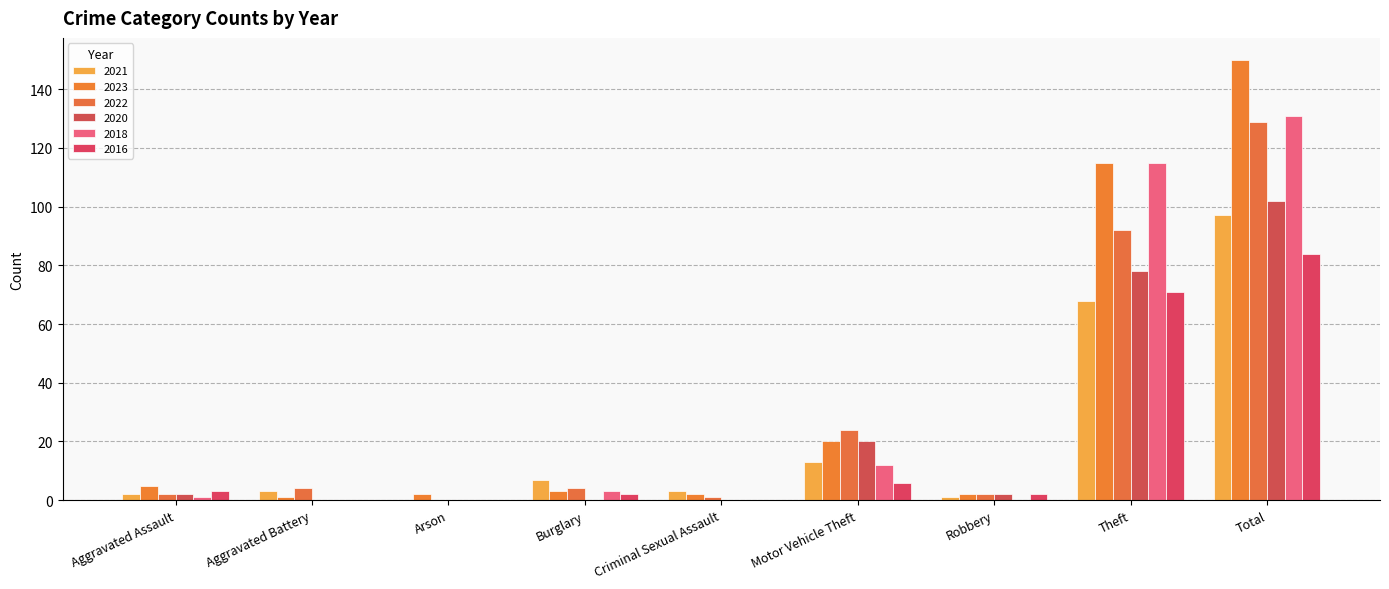

Are the bars grouped side by side (vs. stacked)?

Yes